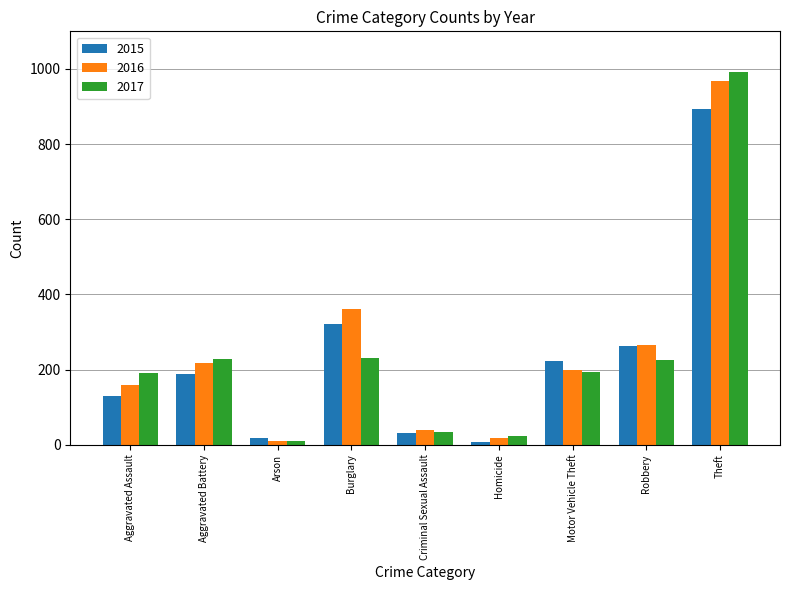

Is it true that 2017 equals 190 at Aggravated Assault?

True